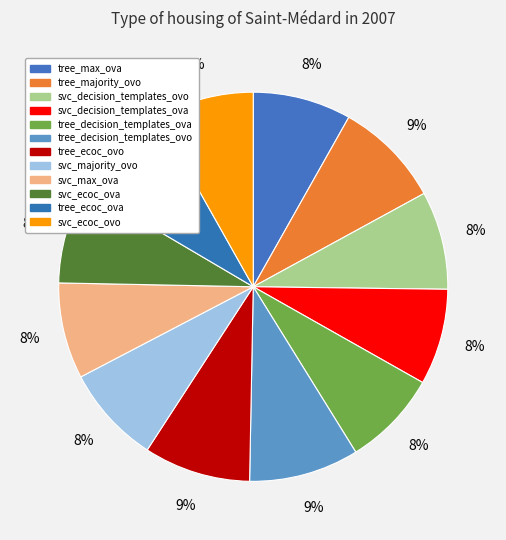

To the nearest percent, what is the difference between the largest and smallest slice percentages?

1%